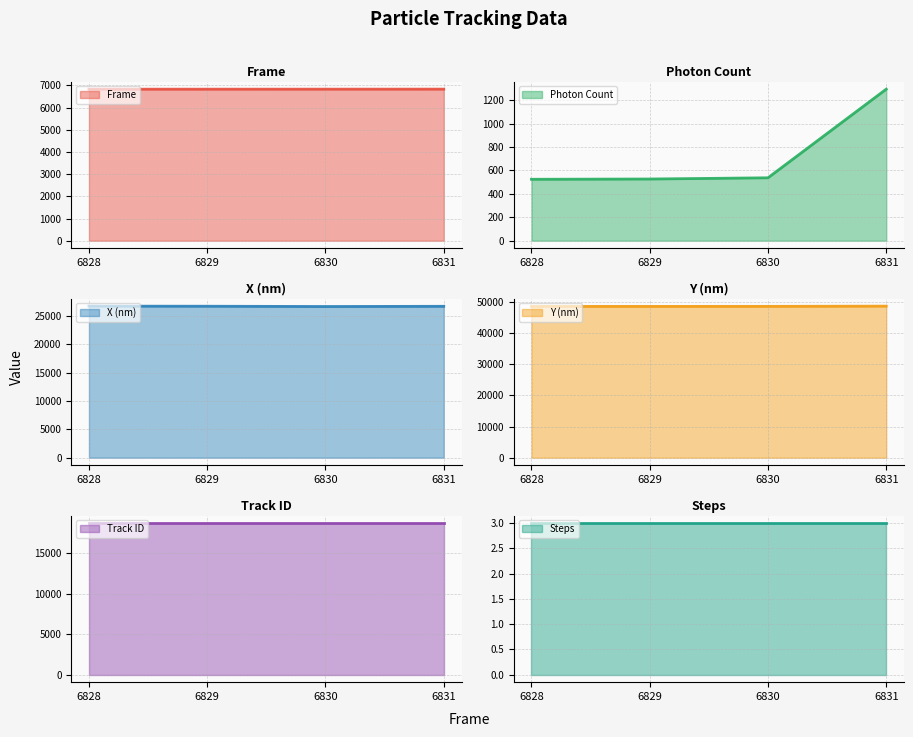

What is the difference between the highest and lowest values at 6831?

47422.7